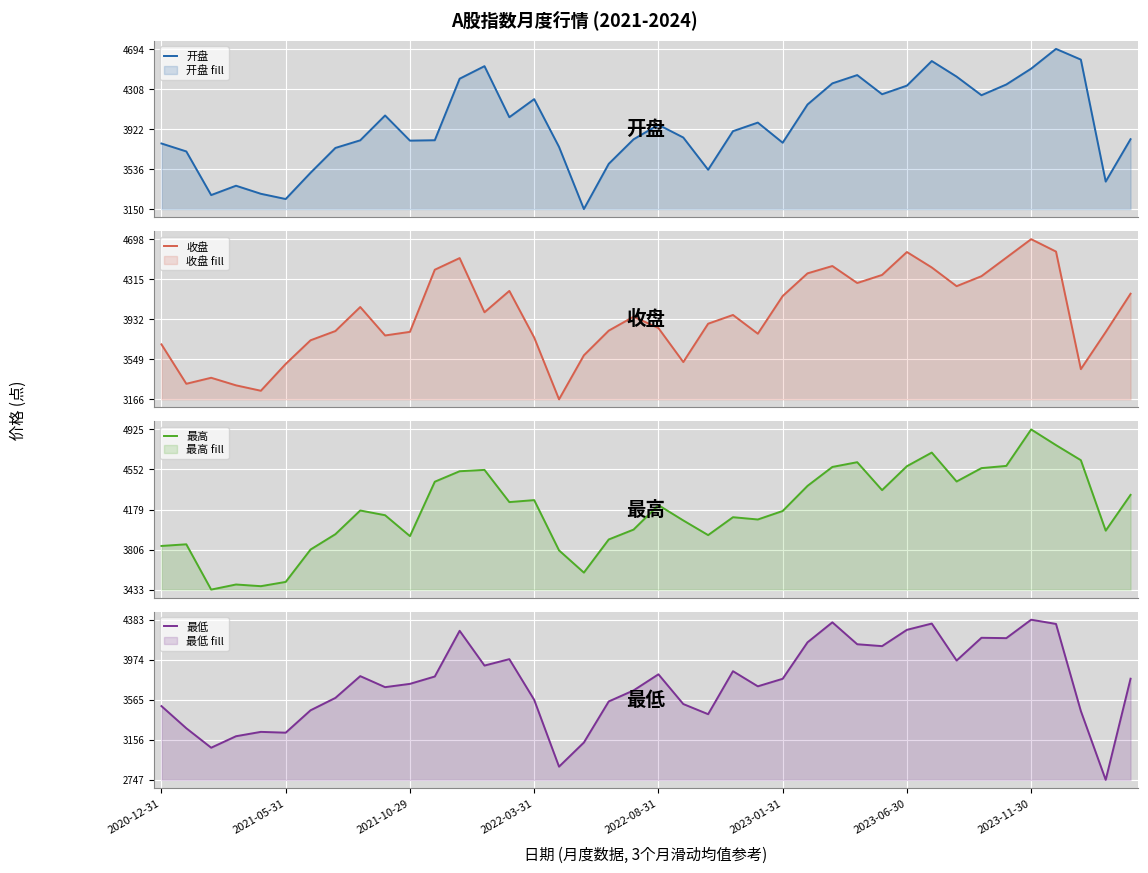

What is the maximum value for 开盘?

4694.4